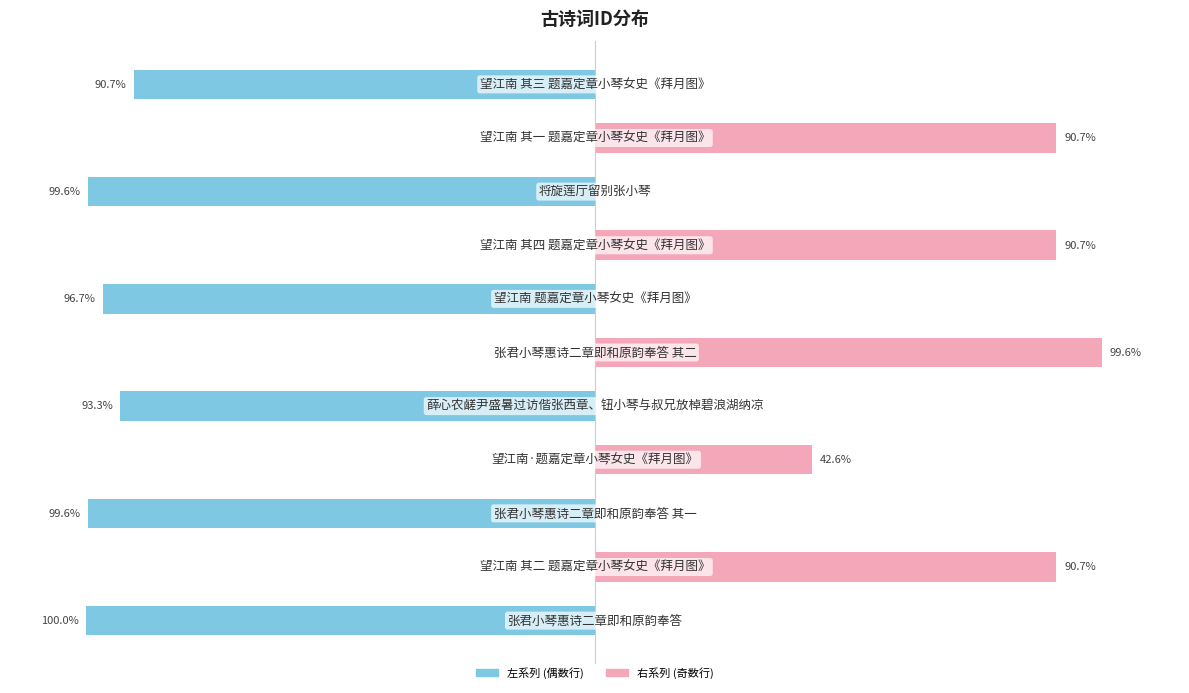

How many bars are there in each group?

2